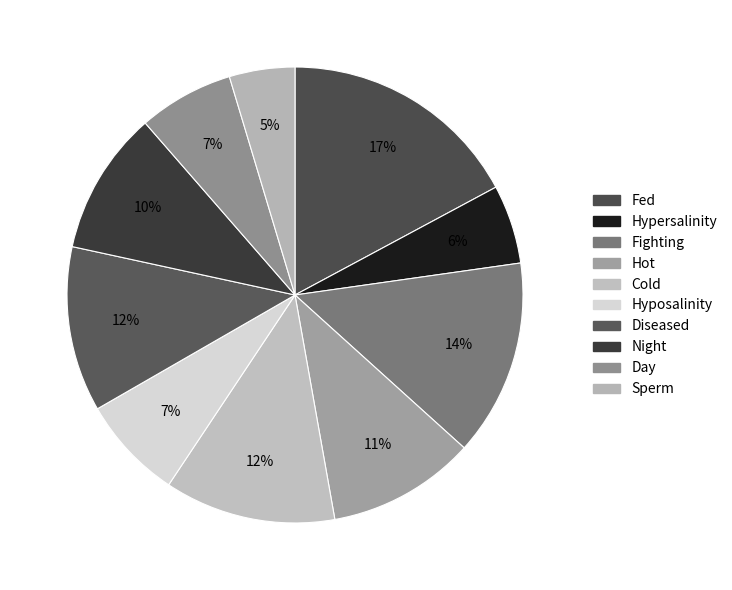

Rank the categories by value from lowest to highest.

Sperm, Hypersalinity, Day, Hyposalinity, Night, Hot, Diseased, Cold, Fighting, Fed